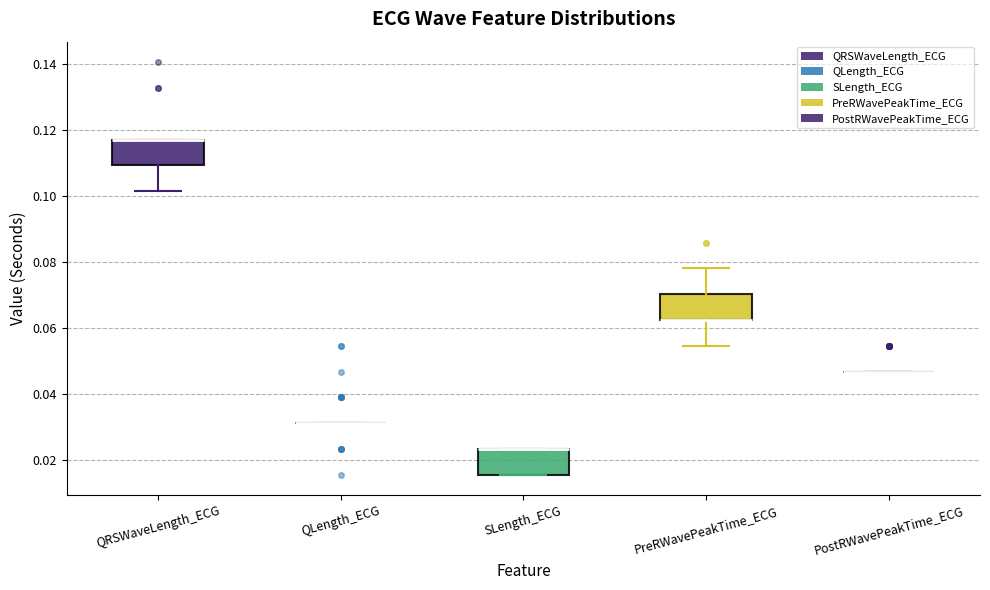

Reading left to right, read every box against the y-axis: the position of its median line, the range the box covers, and the ends of its whiskers. The values are not printed on the chart, so give them approximately, as read against the axis.

QRSWaveLength_ECG: median 0.118 (drawn on the box's upper edge), box 0.110 to 0.118, whiskers 0.102 to 0.118
QLength_ECG: box collapsed to a line at 0.032, whiskers 0.032 to 0.032
SLength_ECG: median 0.024 (drawn on the box's upper edge), box 0.016 to 0.024, whiskers 0.016 to 0.024
PreRWavePeakTime_ECG: median 0.062 (drawn on the box's lower edge), box 0.062 to 0.070, whiskers 0.054 to 0.078
PostRWavePeakTime_ECG: box collapsed to a line at 0.046, whiskers 0.046 to 0.046